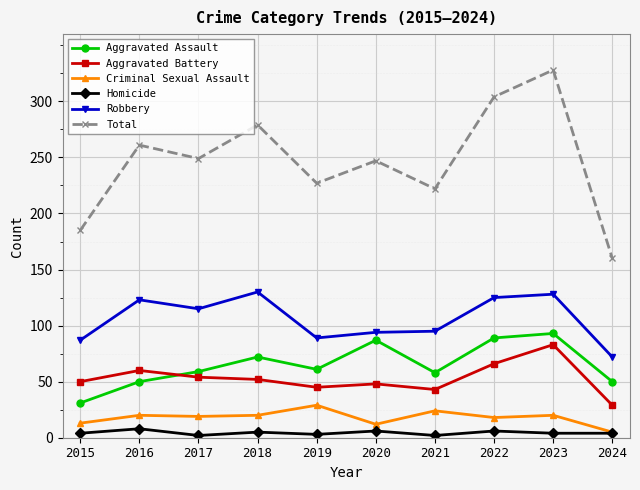

What is the difference between the Total values at 2023 and 2018?

49